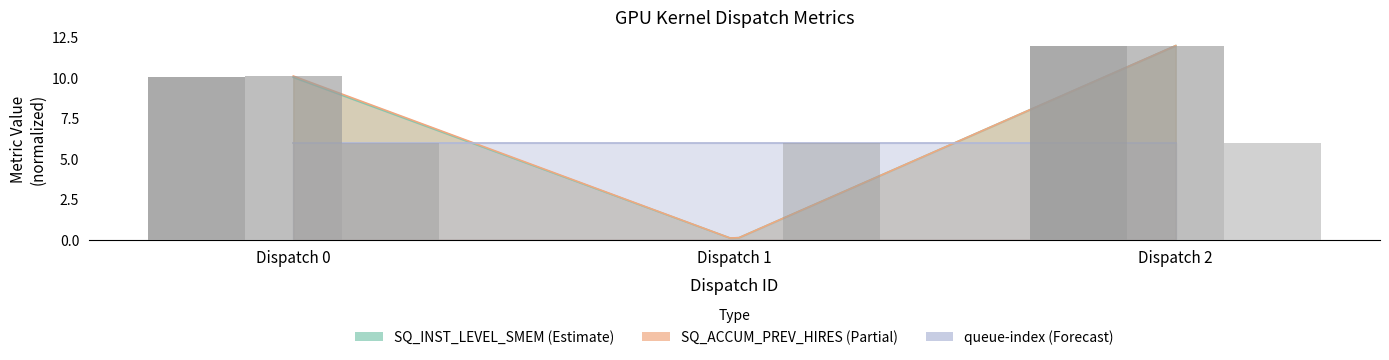

Which category has the lowest value in the SQ_ACCUM_PREV_HIRES series?

Dispatch 1